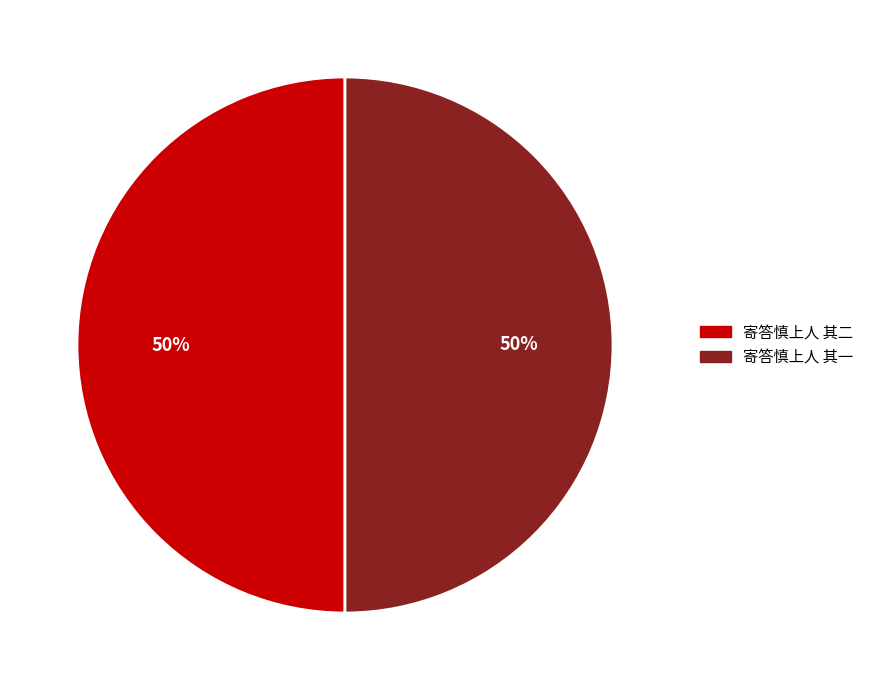

Approximately how many times larger is the value at 寄答慎上人 其一 compared to 寄答慎上人 其二?

1.0